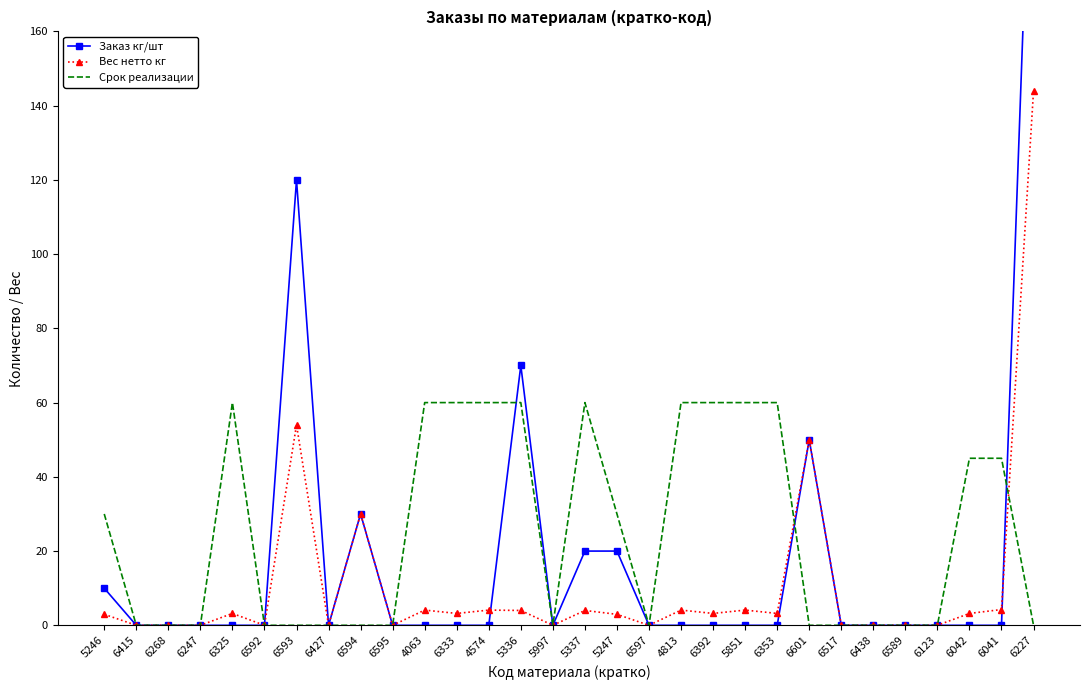

Rank the categories by Вес нетто кг value from lowest to highest.

6415, 6268, 6247, 6592, 6427, 6595, 5997, 6597, 6517, 6438, 6589, 6123, 5246, 5247, 6325, 6333, 6392, 6353, 6042, 5336, 5337, 4063, 4574, 4813, 5851, 6041, 6594, 6601, 6593, 6227